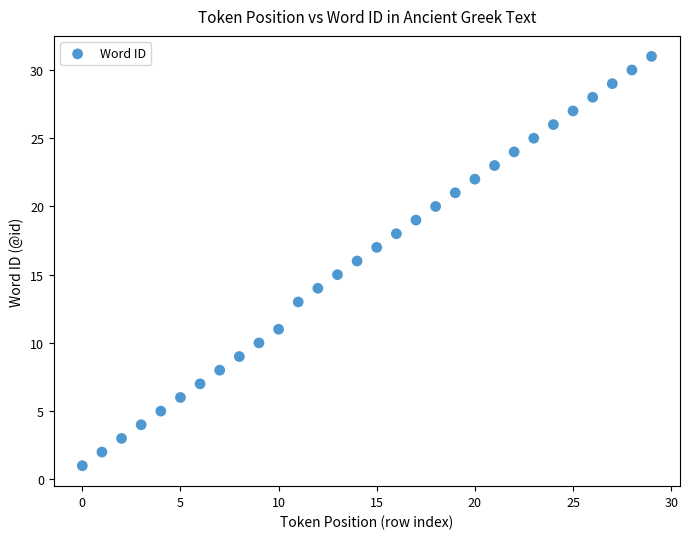

What is the range of Y values (max minus min)?

30